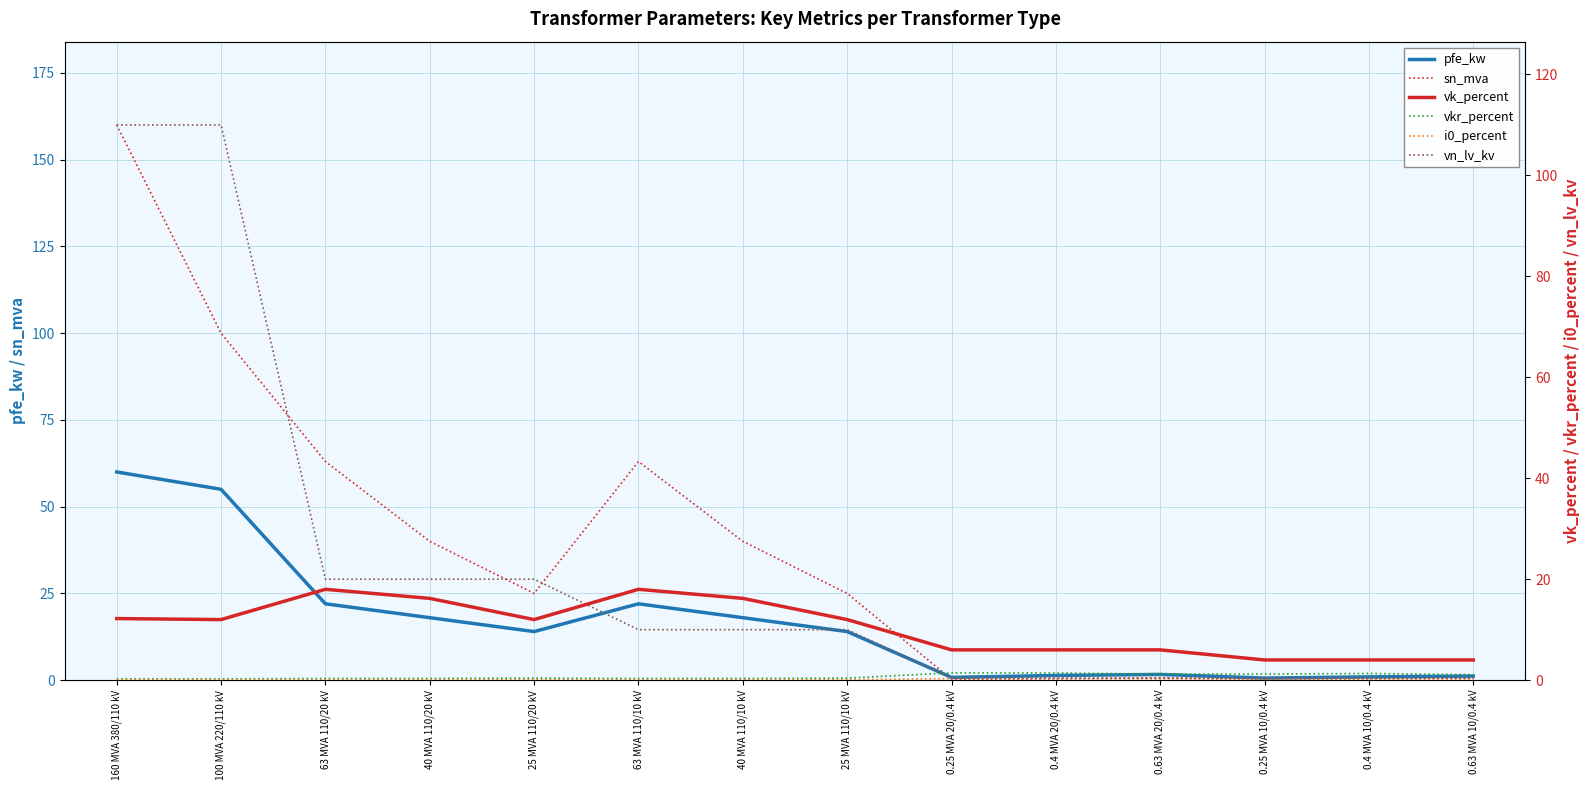

Which category has the lowest value in the pfe_kw series?

0.25 MVA 10/0.4 kV